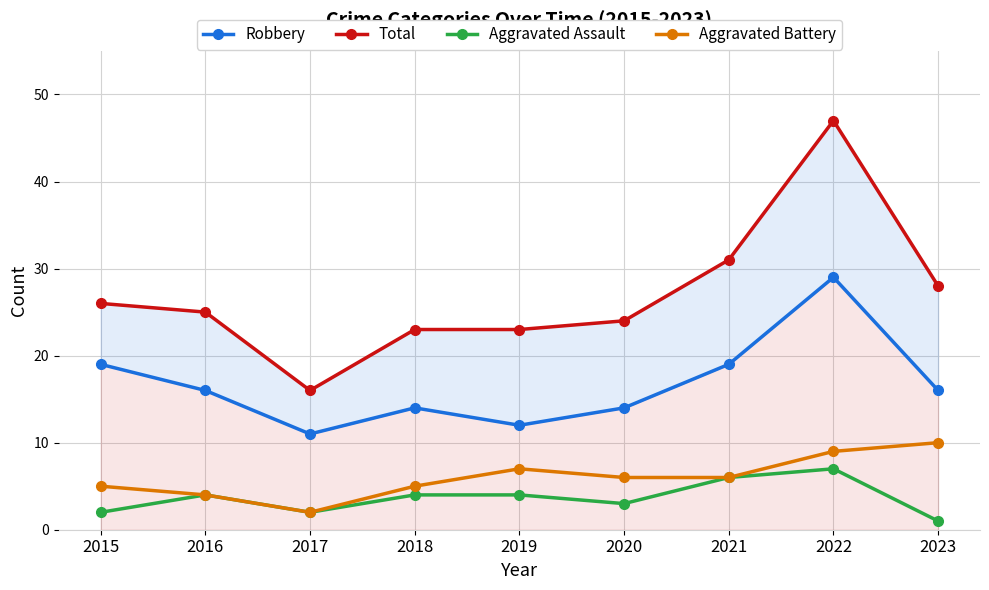

How many lines are shown in the chart?

4